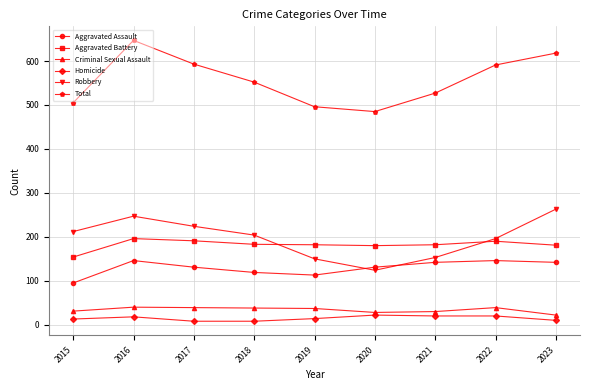

Rank the series by their maximum value, from lowest to highest.

Homicide, Criminal Sexual Assault, Aggravated Assault, Aggravated Battery, Robbery, Total